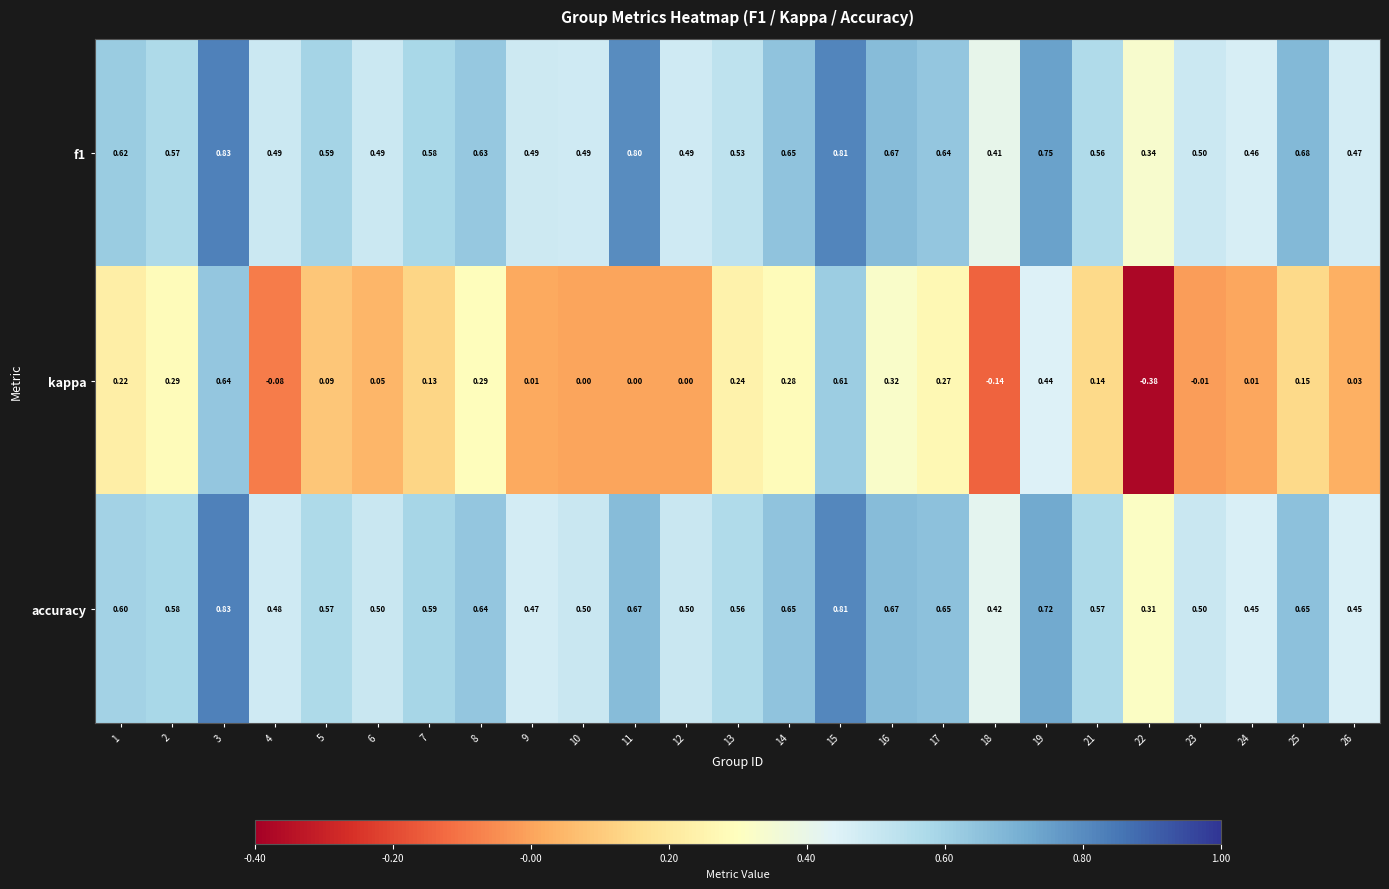

Which series has the largest total across all categories?

f1